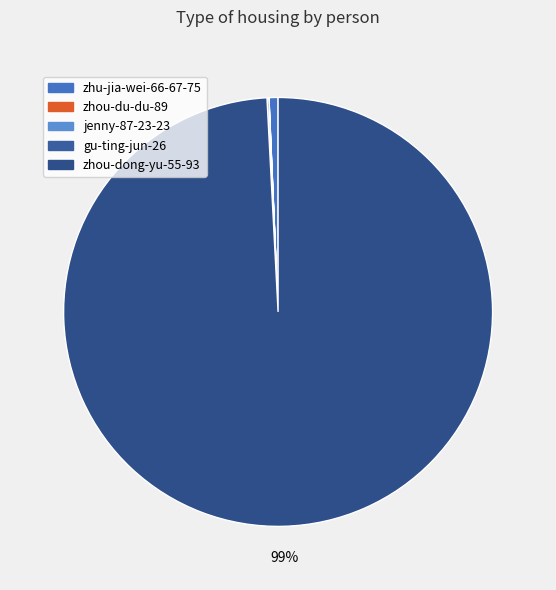

Rank the categories by value from lowest to highest.

zhou-du-du-89, jenny-87-23-23, gu-ting-jun-26, zhu-jia-wei-66-67-75, zhou-dong-yu-55-93